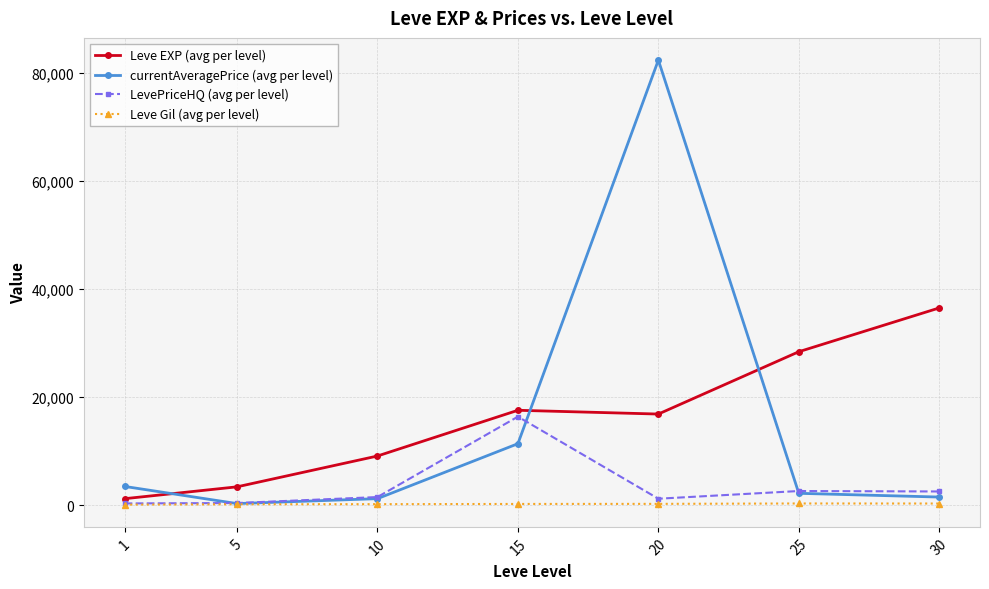

At which category does currentAveragePrice (avg per level) reach its first local peak?

20